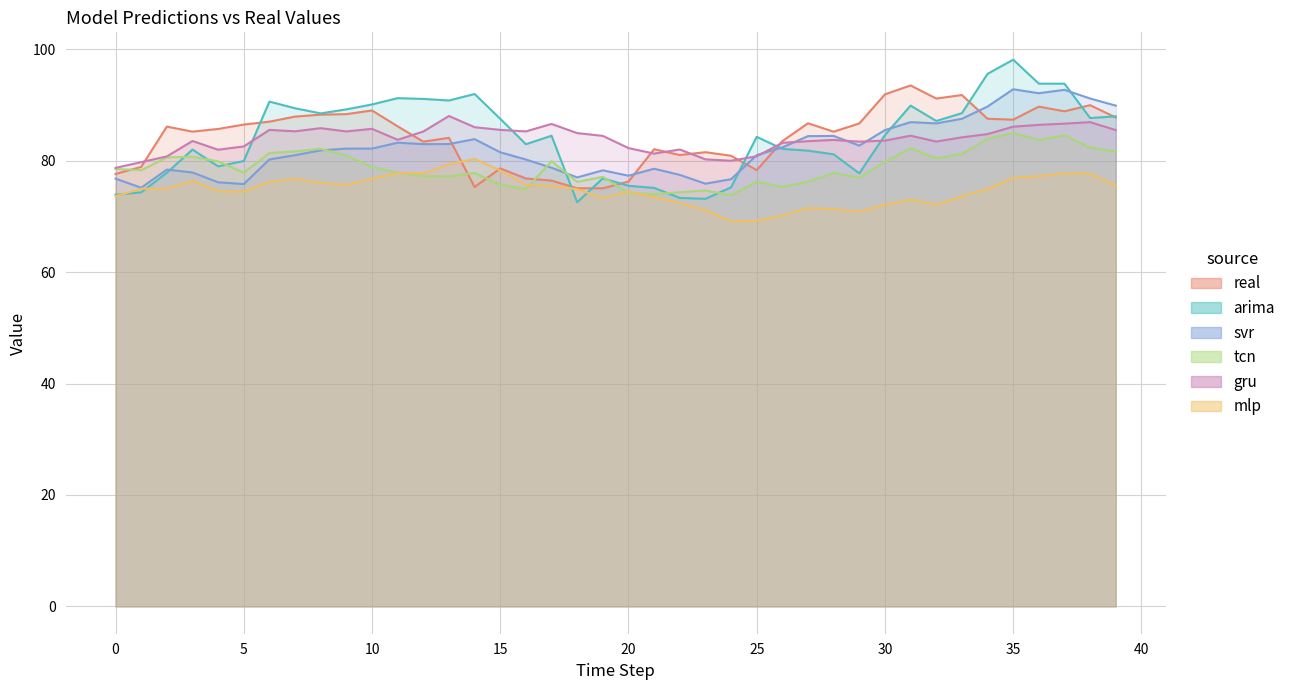

At which label does mlp first exceed 74?

1